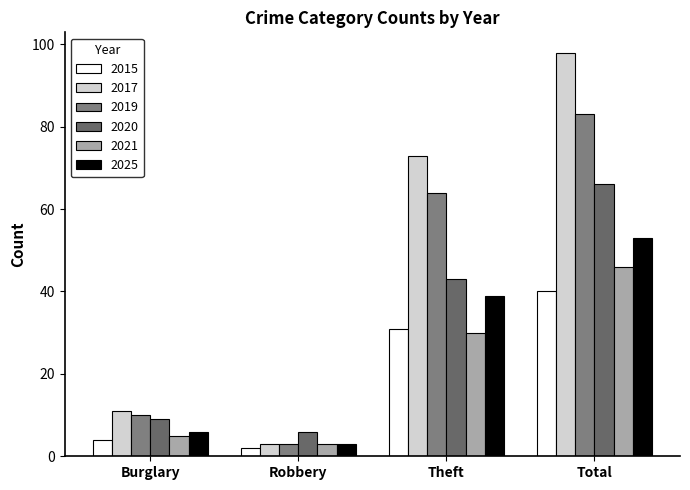

How many bars are there in each group?

6